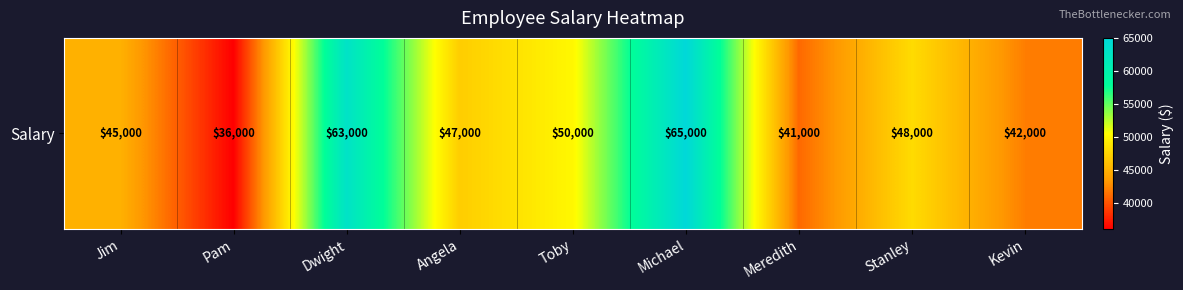

What is the difference between the maximum and second lowest values?

24000